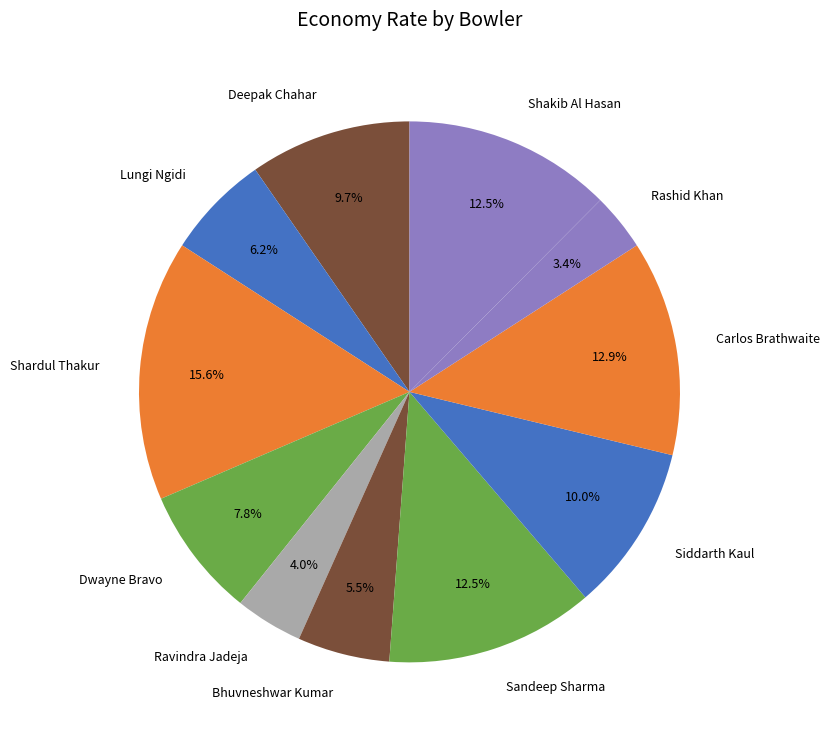

How many segments does this pie chart have?

11